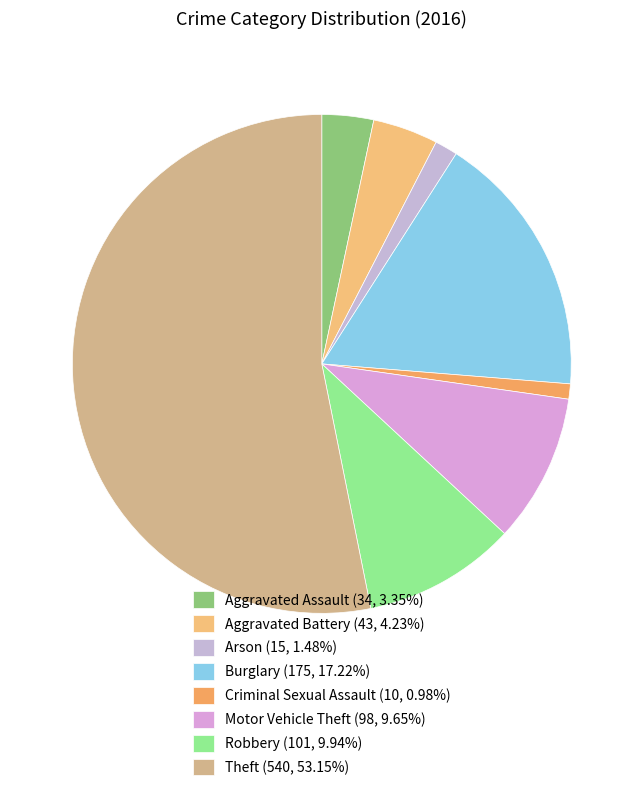

Count the number of slices in the pie.

8